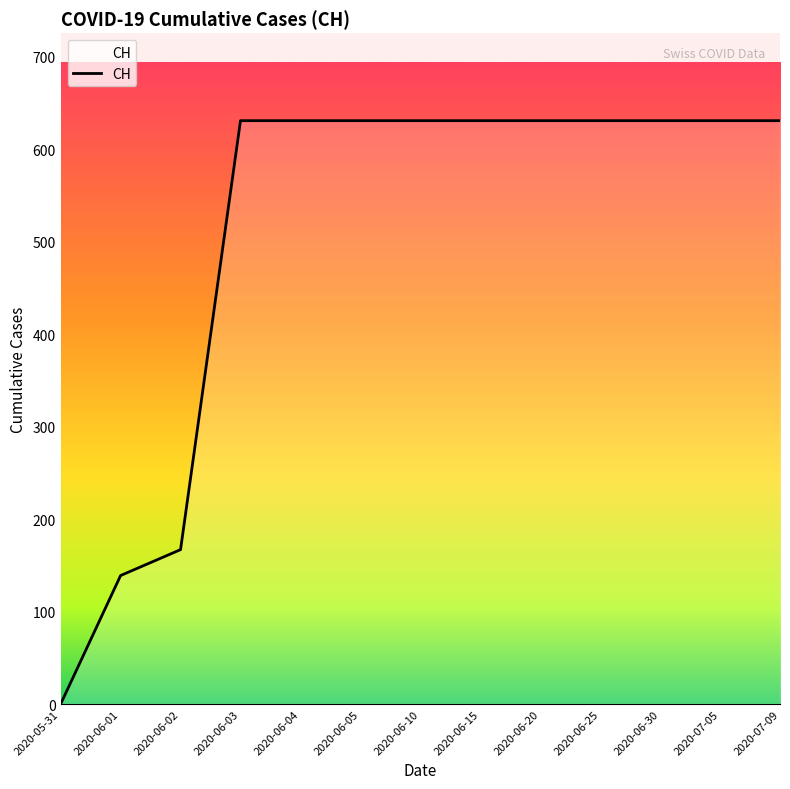

True or false: the data shows -334 at 2020-05-31.

False